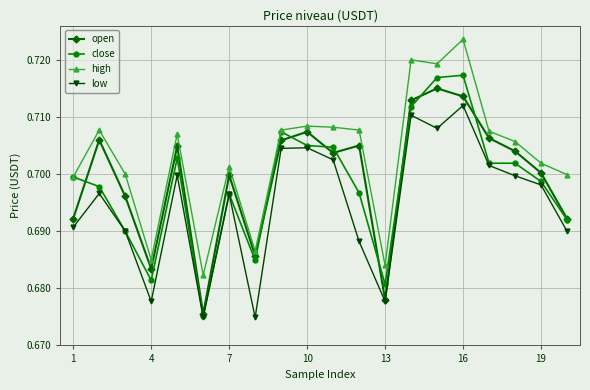

Rank the series by their maximum value, from highest to lowest.

high, close, open, low